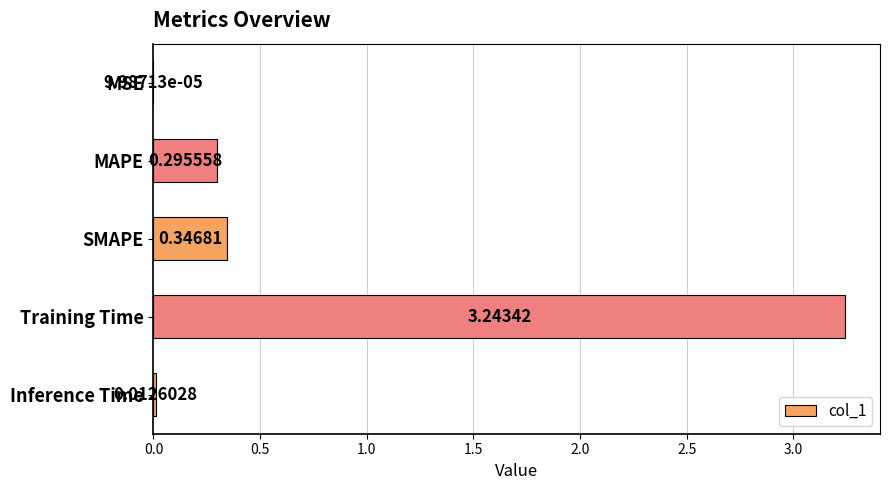

Are the bars horizontal?

Yes